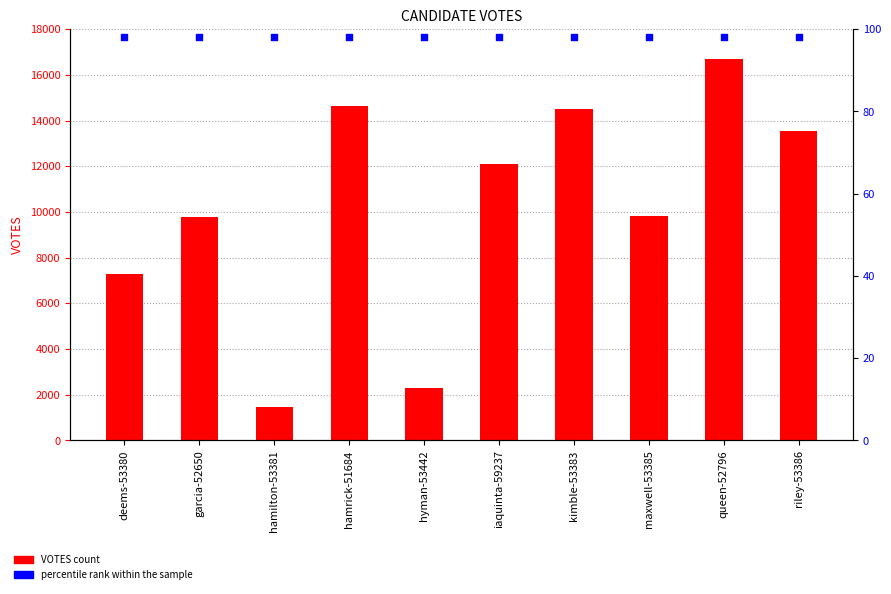

Which series contains the highest Y value?

VOTES